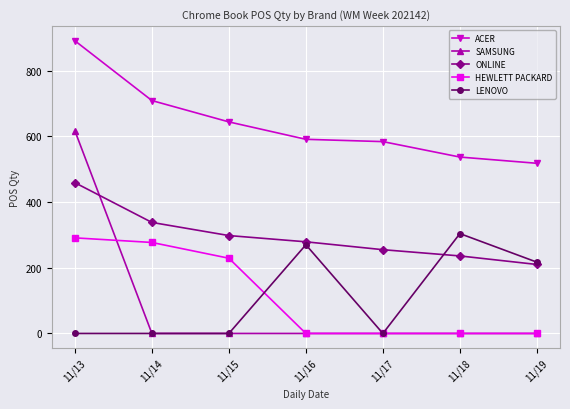

Is it true that ONLINE equals 62 at 11/17?

False